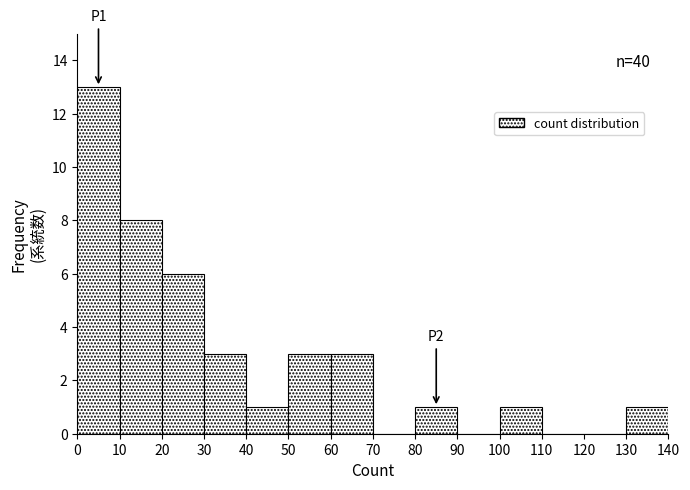

Which range on the x-axis has the tallest bar?

0 to 10